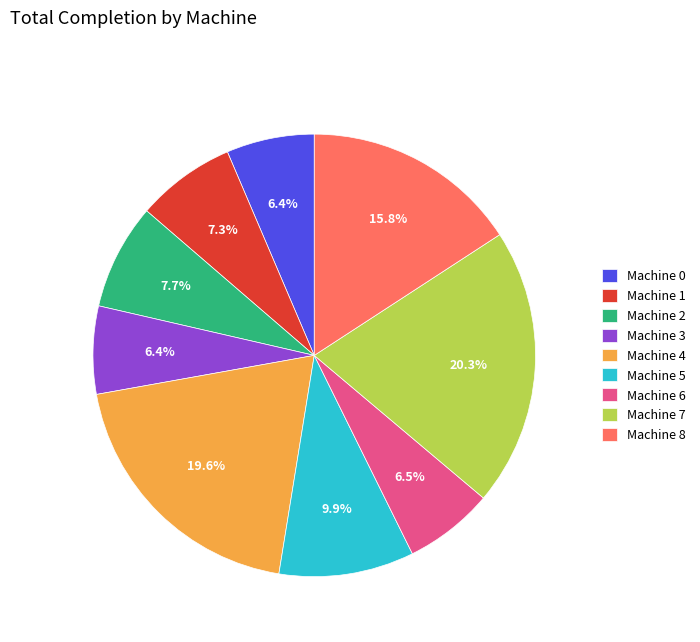

Between Machine 0 and Machine 7, which is larger?

Machine 7